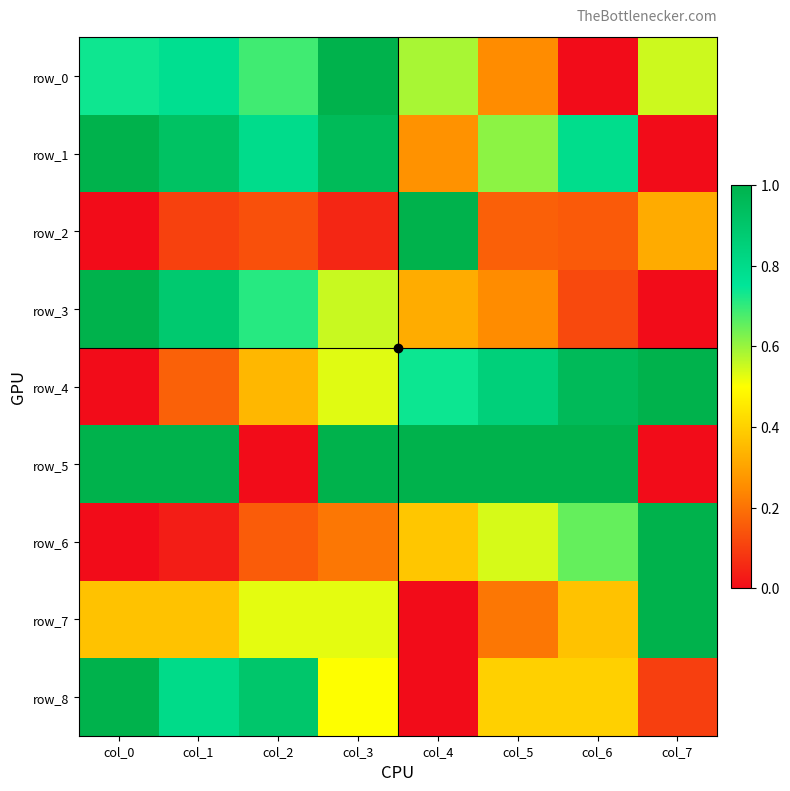

Reading left to right, what are all the values shown in this chart?

row_0: 0.7	0.8	0.7	1.0	0.6	0.2	0.0	0.6
row_1: 1.0	0.9	0.8	1.0	0.3	0.6	0.8	0.0
row_2: 0.0	0.1	0.1	0.1	1.0	0.2	0.2	0.3
row_3: 1.0	0.9	0.7	0.6	0.3	0.3	0.1	0.0
row_4: 0.0	0.2	0.3	0.5	0.7	0.9	1.0	1.0
row_5: 1.0	1.0	0.0	1.0	1.0	1.0	1.0	0.0
row_6: 0.0	0.0	0.2	0.2	0.4	0.5	0.7	1.0
row_7: 0.4	0.4	0.5	0.5	0.0	0.2	0.4	1.0
row_8: 1.0	0.8	0.9	0.5	0.0	0.4	0.4	0.1